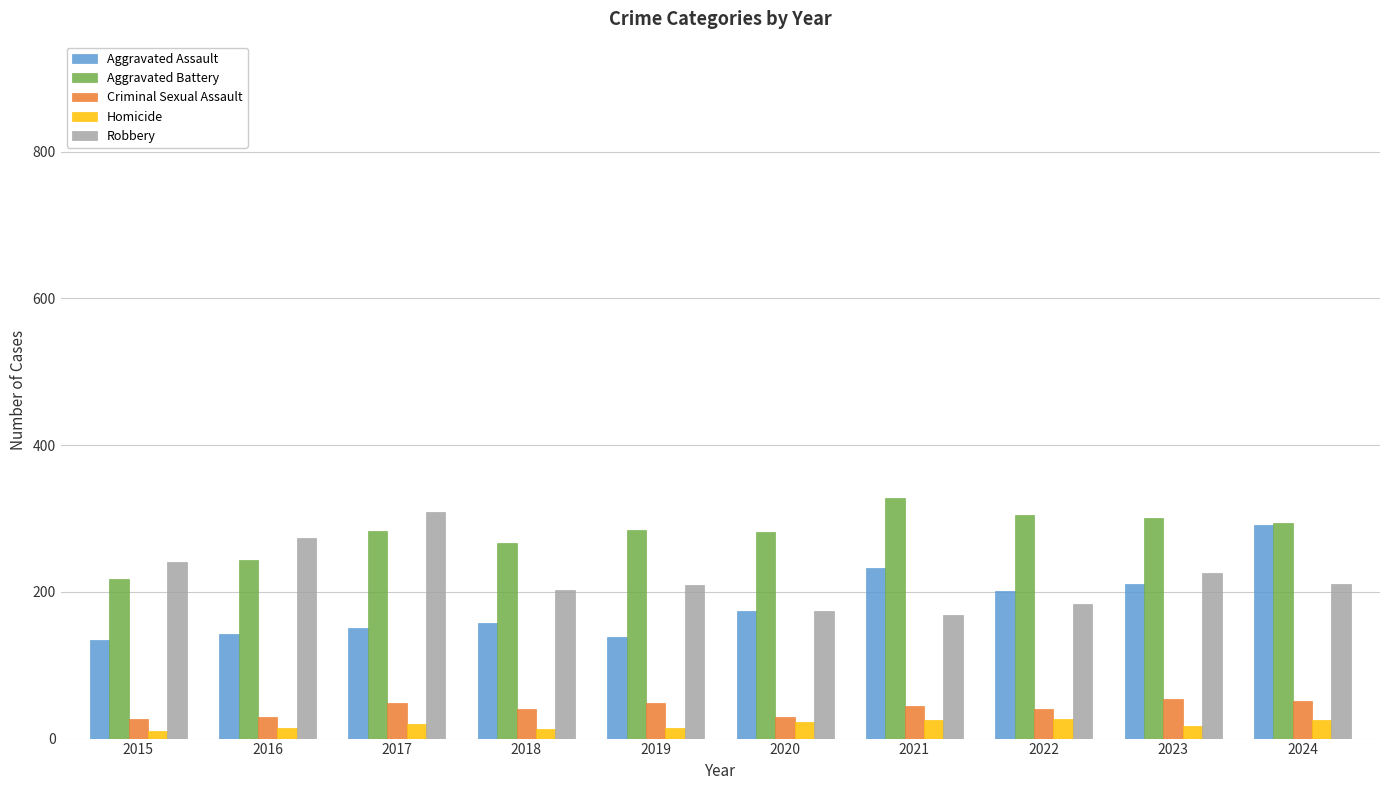

What is the maximum value shown in the chart?

328